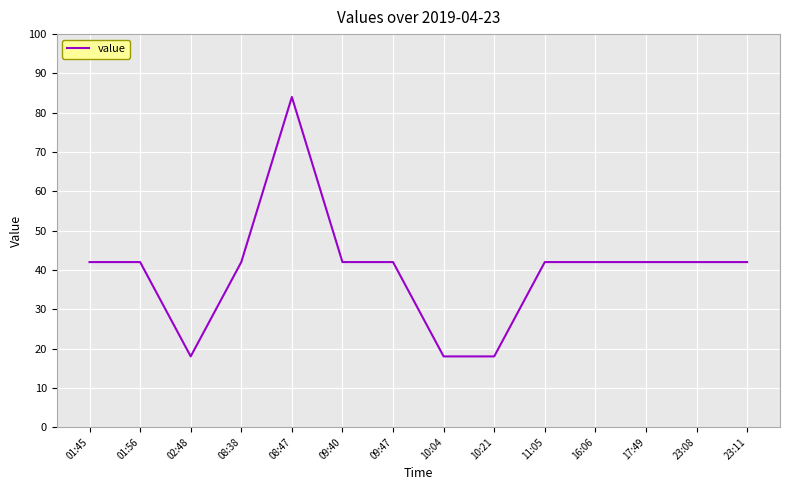

Which category has the highest value across all series?

08:47